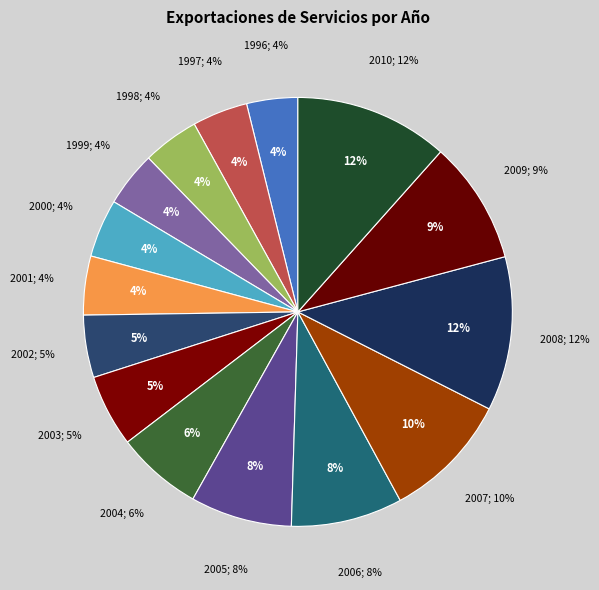

To the nearest percent, what percentage of the pie is 2002?

5%